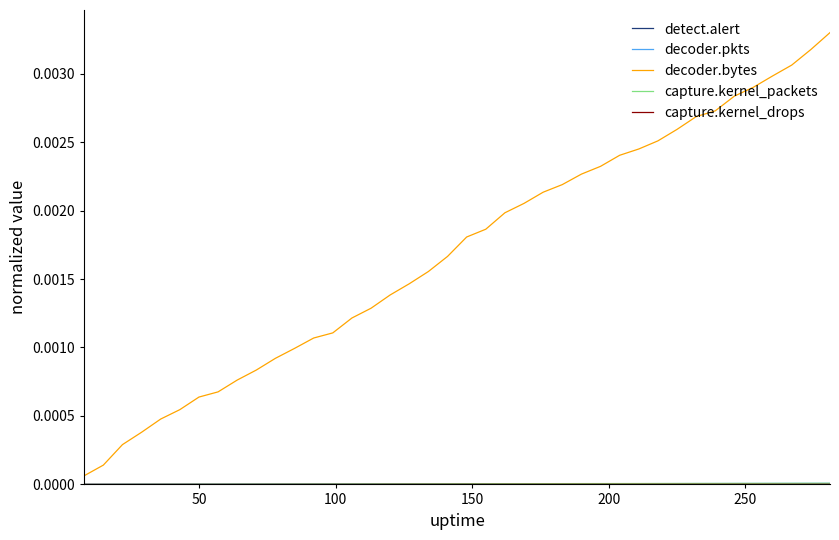

Does the chart have visible grid lines?

No